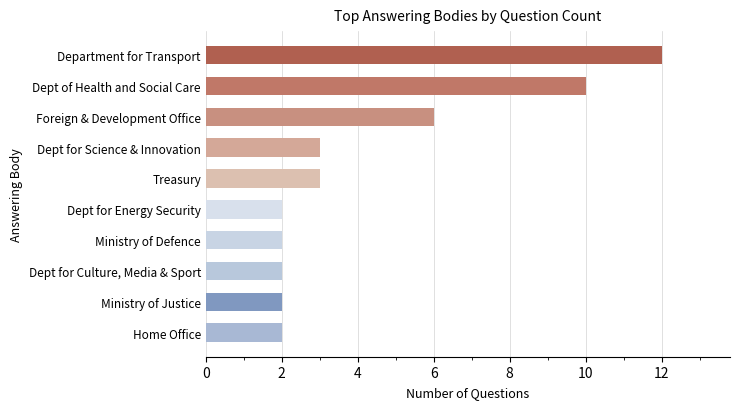

True or false: the data shows 3 at Dept for Energy Security.

False